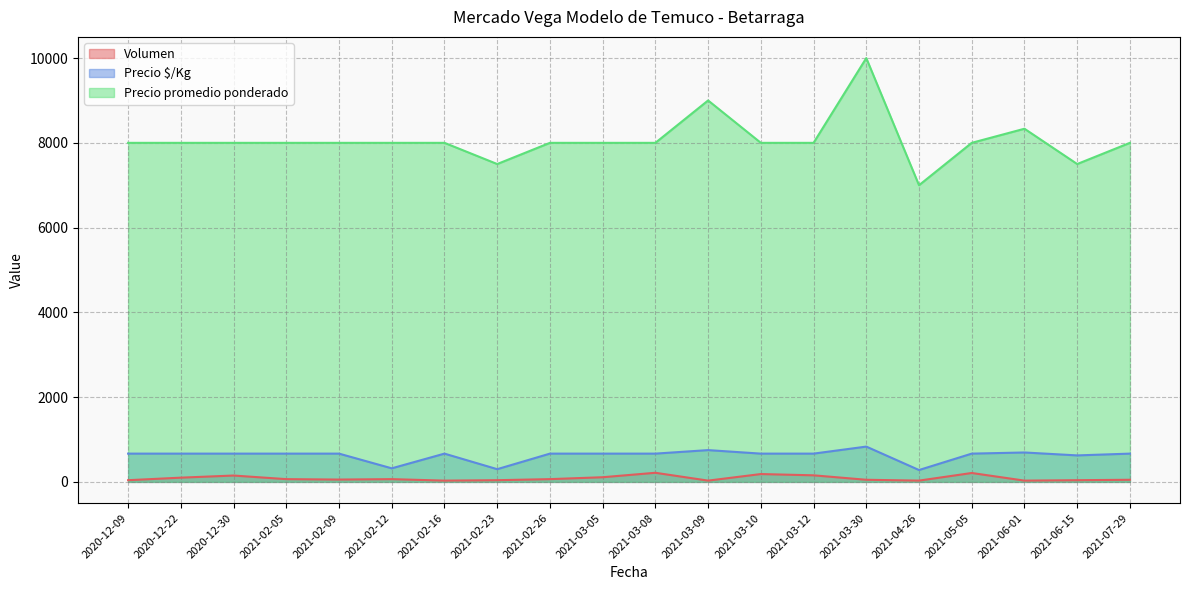

What is the minimum value shown in the chart?

30